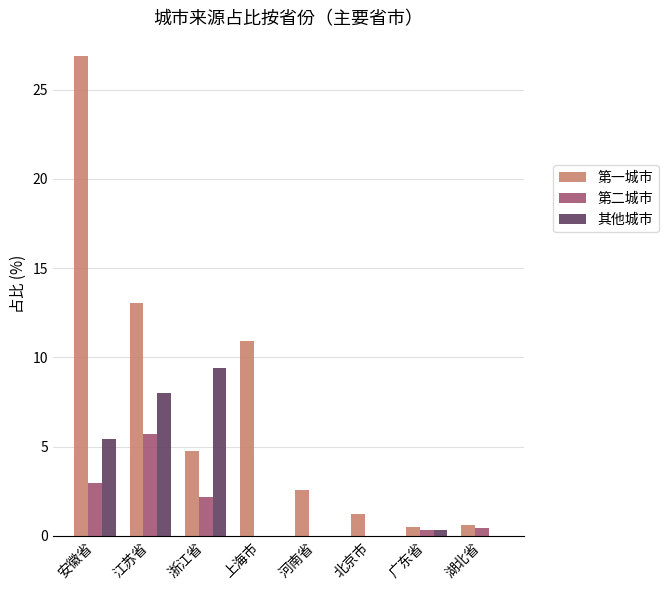

Does the chart contain stacked bars?

No